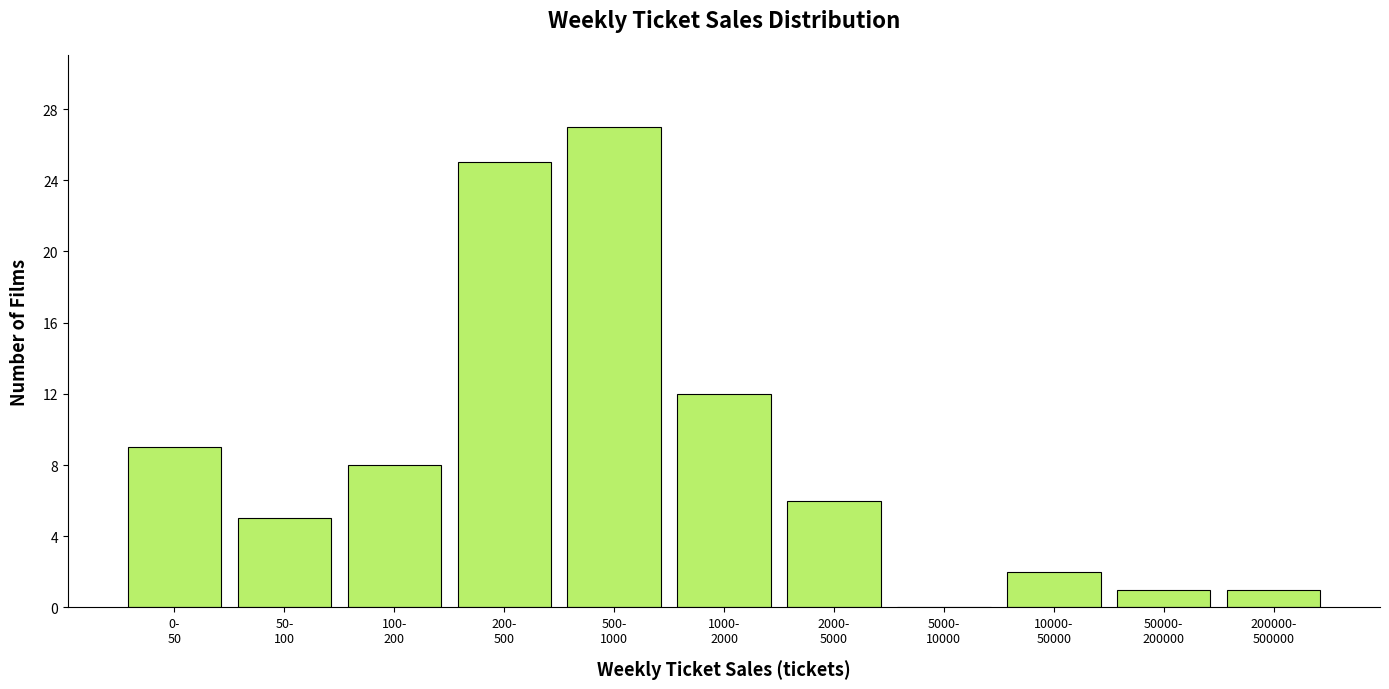

What is the sum of all values?

96